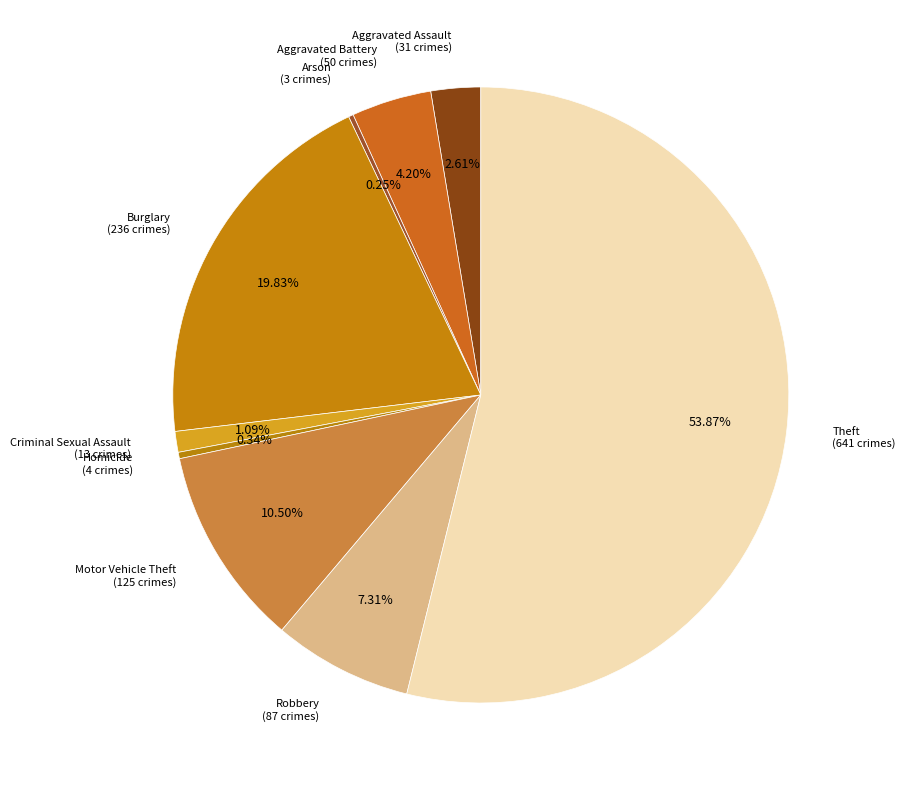

To the nearest percent, what is the difference between the Robbery and Theft slice percentages?

47%